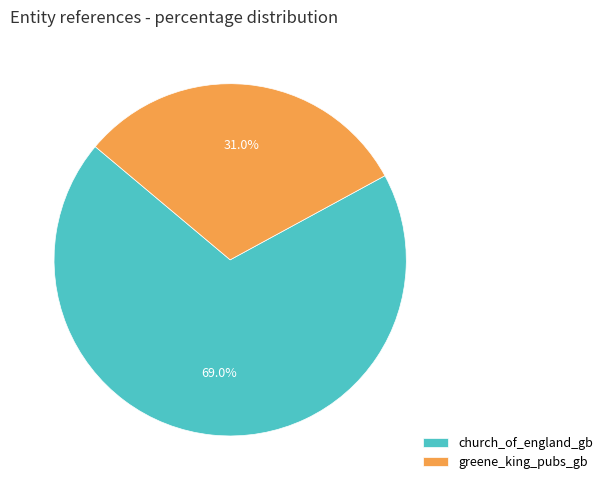

Is the sum of church_of_england_gb and greene_king_pubs_gb greater than half?

Yes